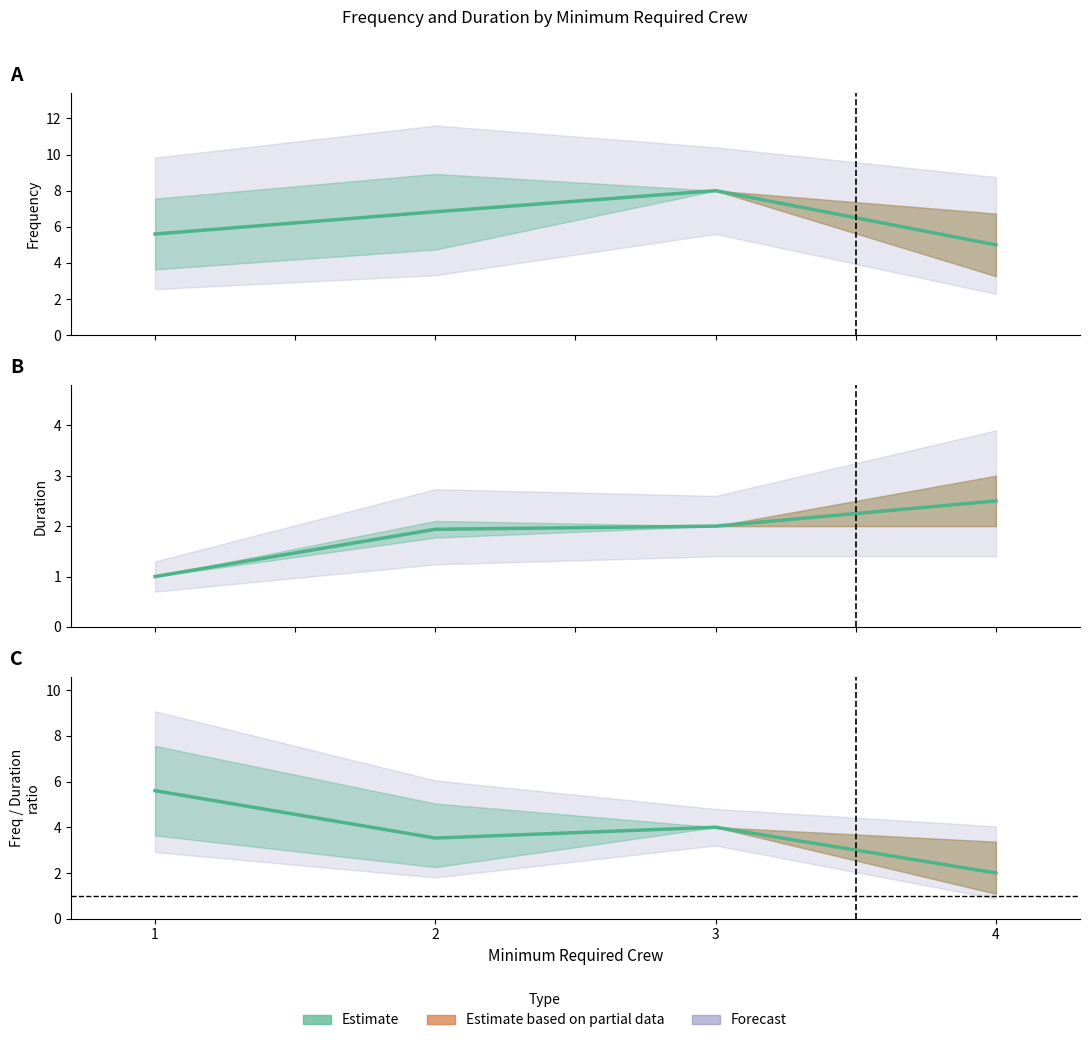

Between 2 and 28, which series saw the biggest shift?

Frequency